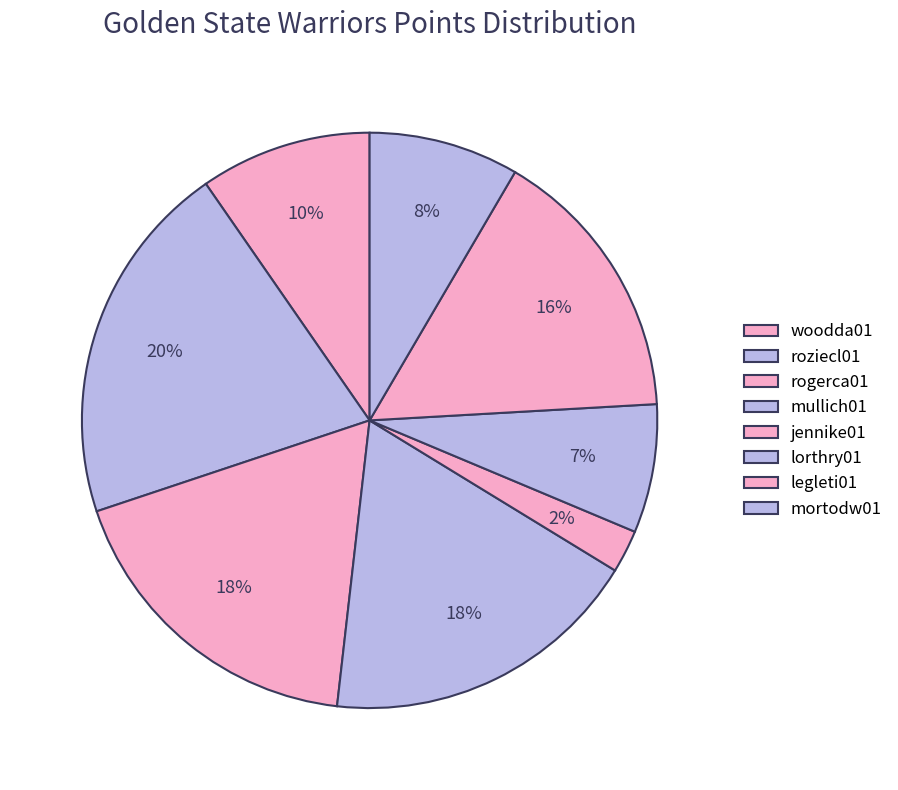

Does rogerca01 account for over 50% of the chart?

No